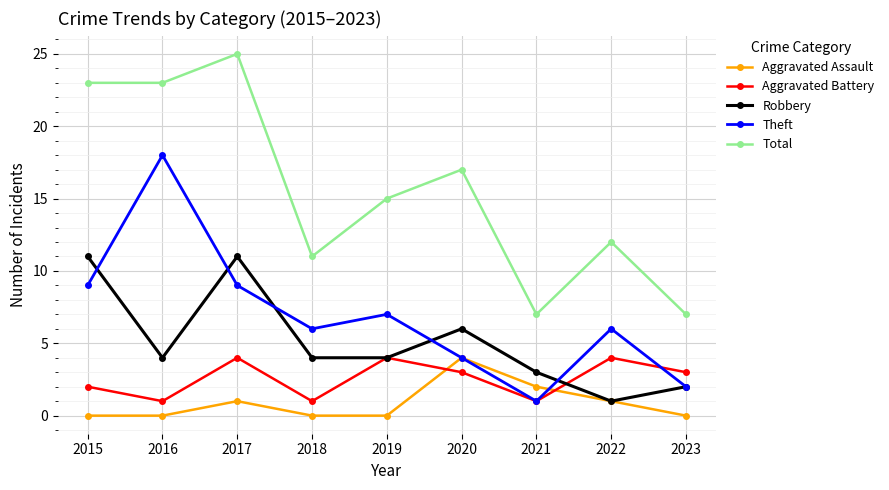

How many lines are shown in the chart?

5